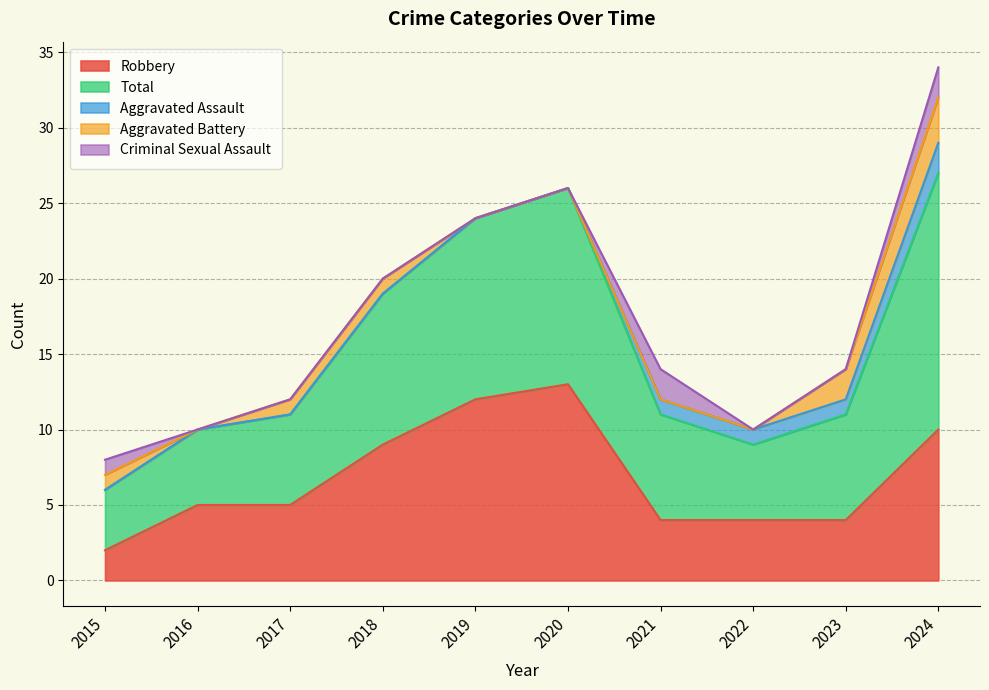

At which label is Total closest to 10?

2018